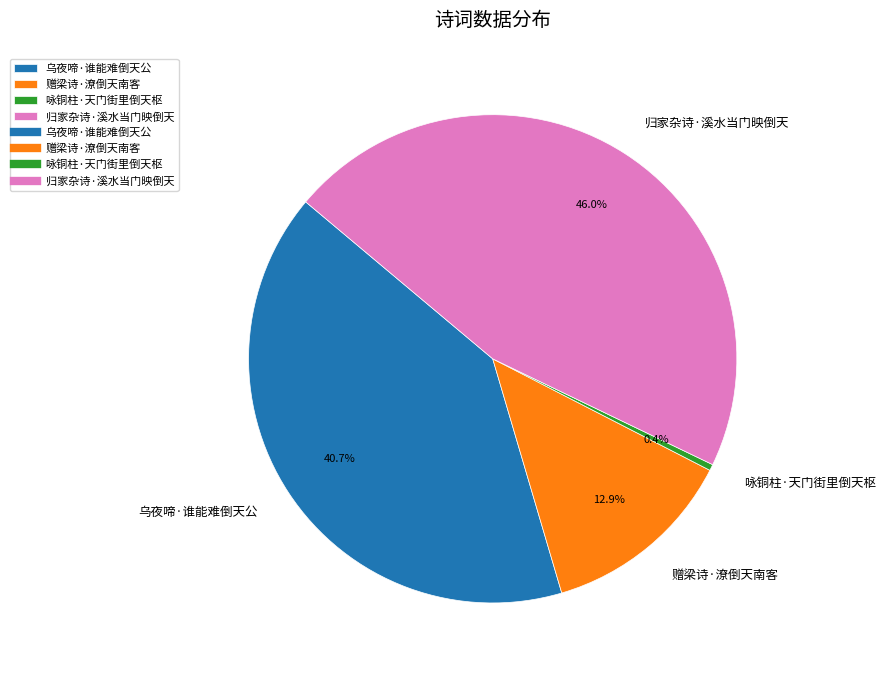

Is it true that 乌夜啼·谁能难倒天公 is 41% of the pie?

True